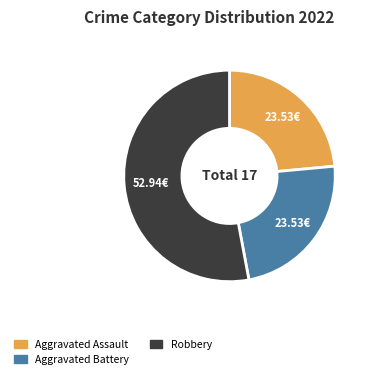

Does any single category account for the majority?

Yes